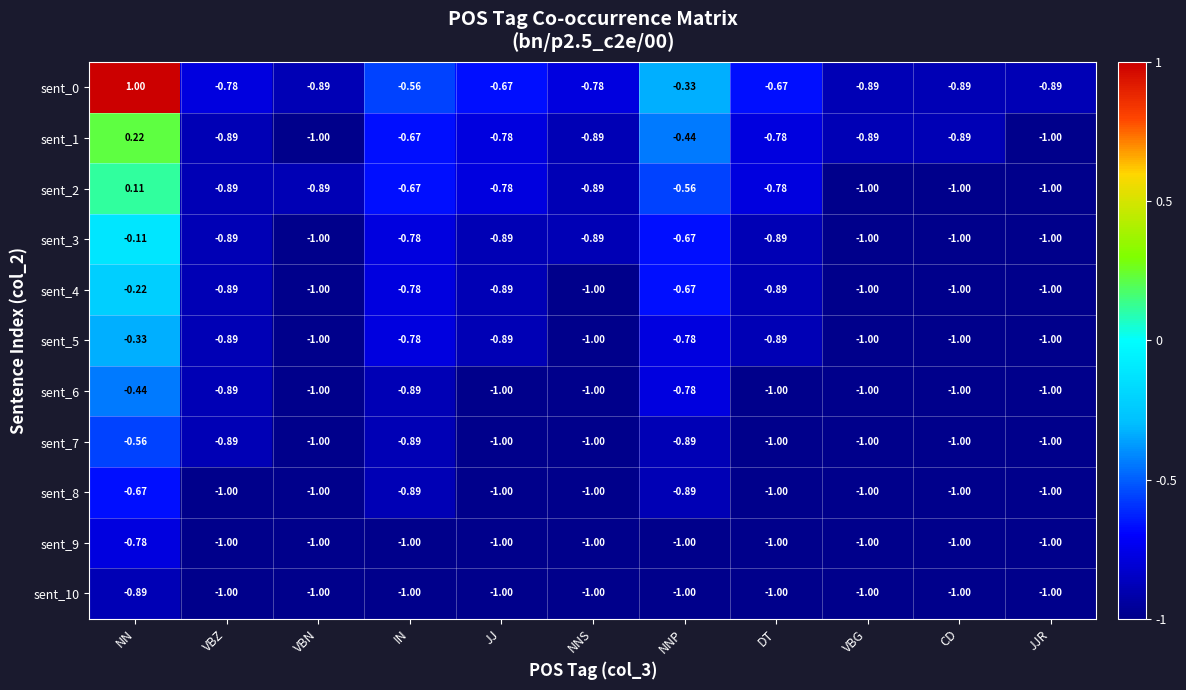

Where is sent_4 nearest to the value 0?

NN